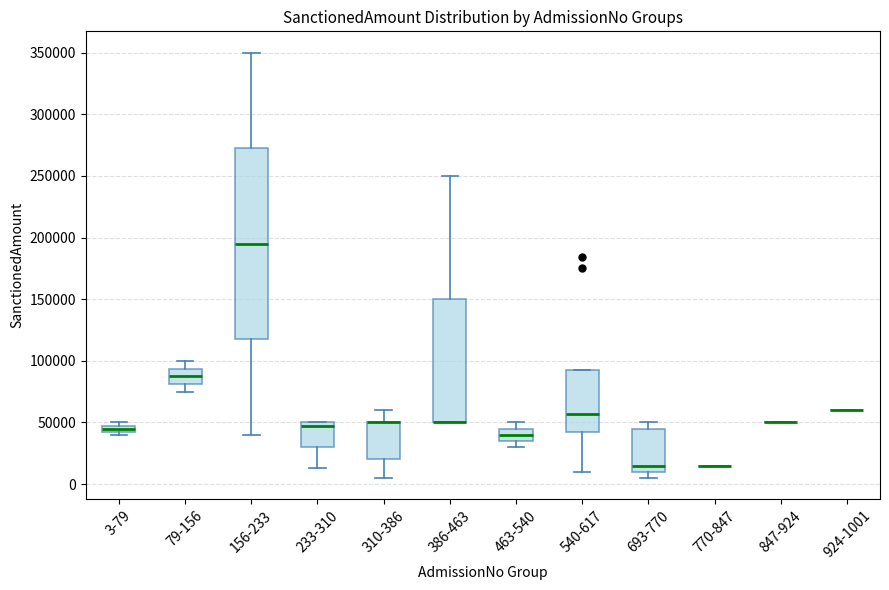

Which box is the tallest, from its lower edge to its upper edge?

156-233